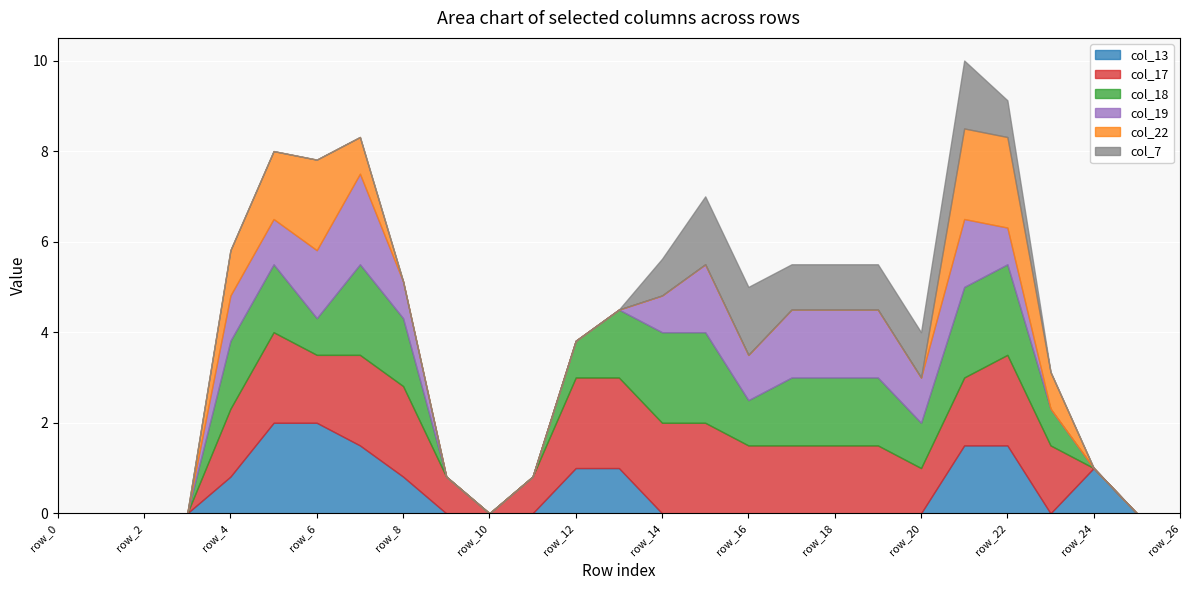

Count the number of data series in this chart.

6